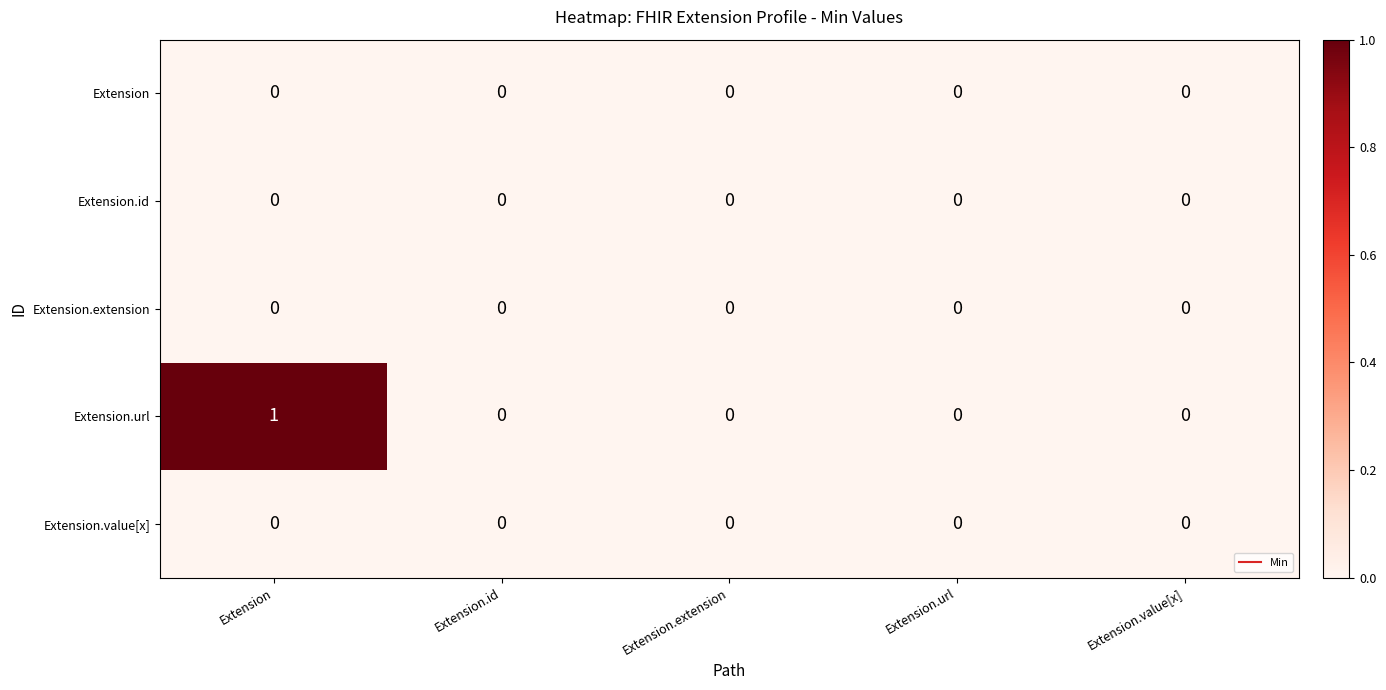

Reading right to left, list all the values displayed in this chart.

Extension: Extension.value[x]=0	Extension.url=0	Extension.extension=0	Extension.id=0	Extension=0
Extension.id: Extension.value[x]=0	Extension.url=0	Extension.extension=0	Extension.id=0	Extension=0
Extension.extension: Extension.value[x]=0	Extension.url=0	Extension.extension=0	Extension.id=0	Extension=0
Extension.url: Extension.value[x]=0	Extension.url=0	Extension.extension=0	Extension.id=0	Extension=1
Extension.value[x]: Extension.value[x]=0	Extension.url=0	Extension.extension=0	Extension.id=0	Extension=0